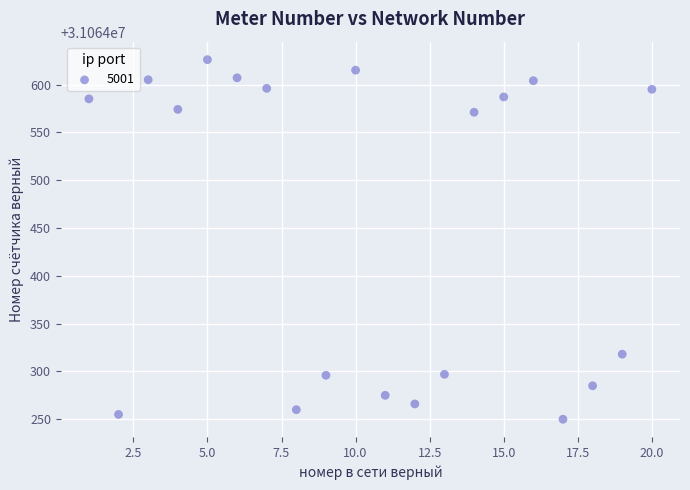

What is the range of Y values (max minus min)?

376